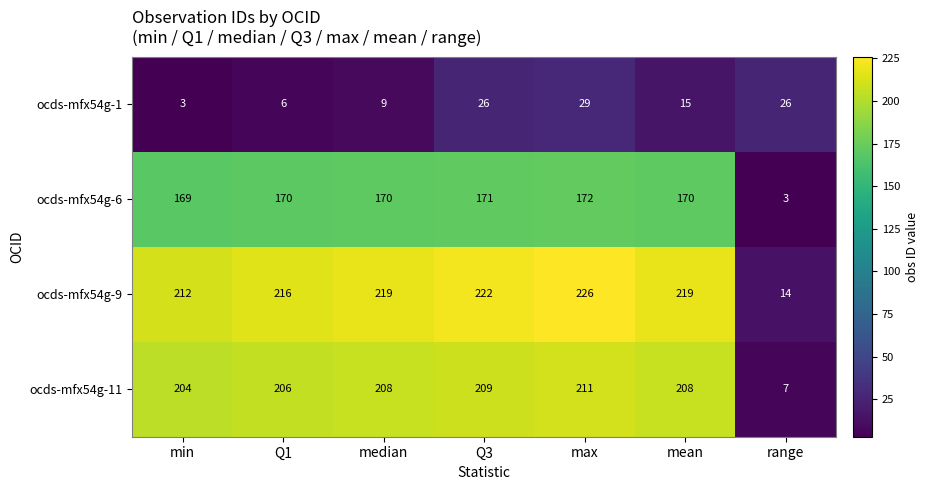

Count the number of categories in the chart.

7